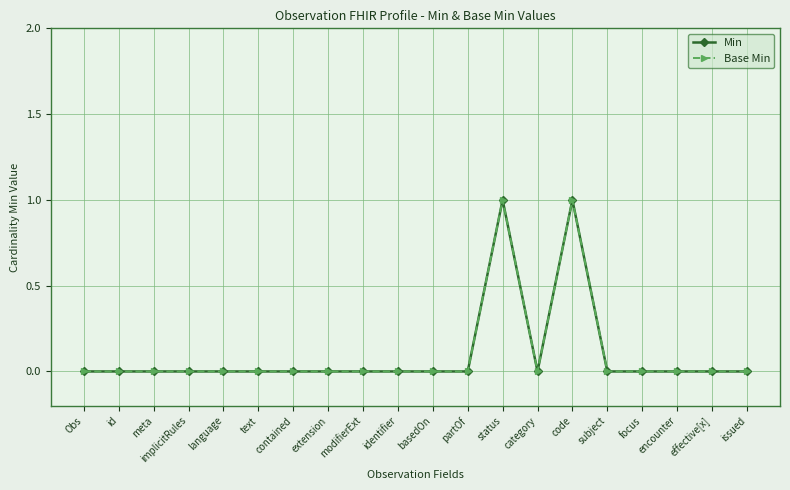

Count the Base Min values in the range 0 to 1.

20